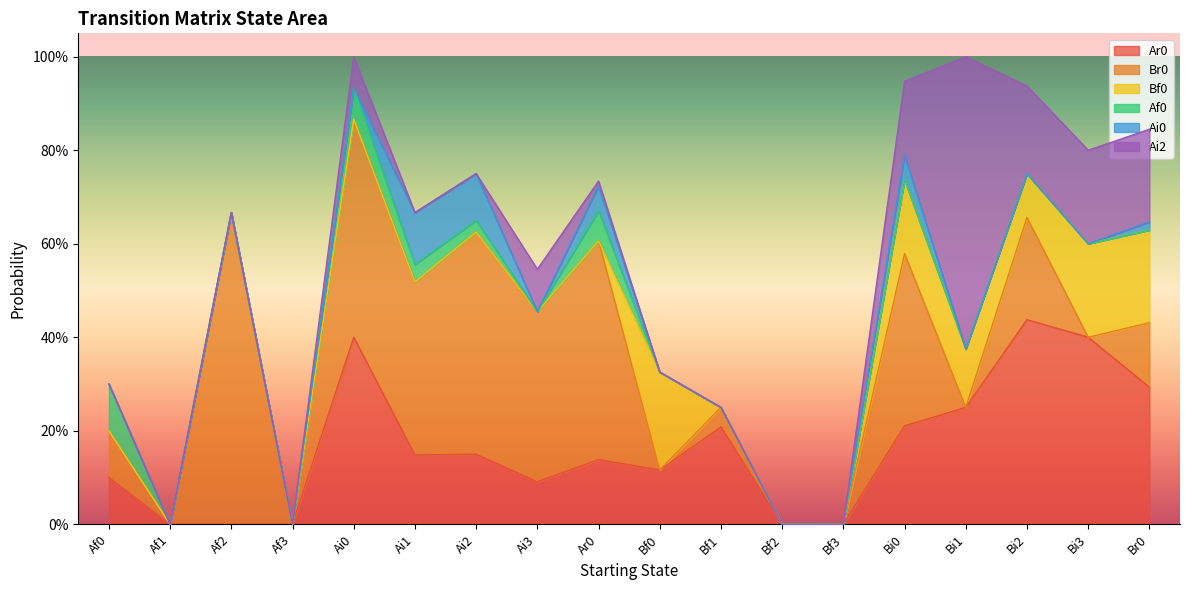

Is the value of Af0 at Bf2 greater than the value of Ai0 at Bf2?

No